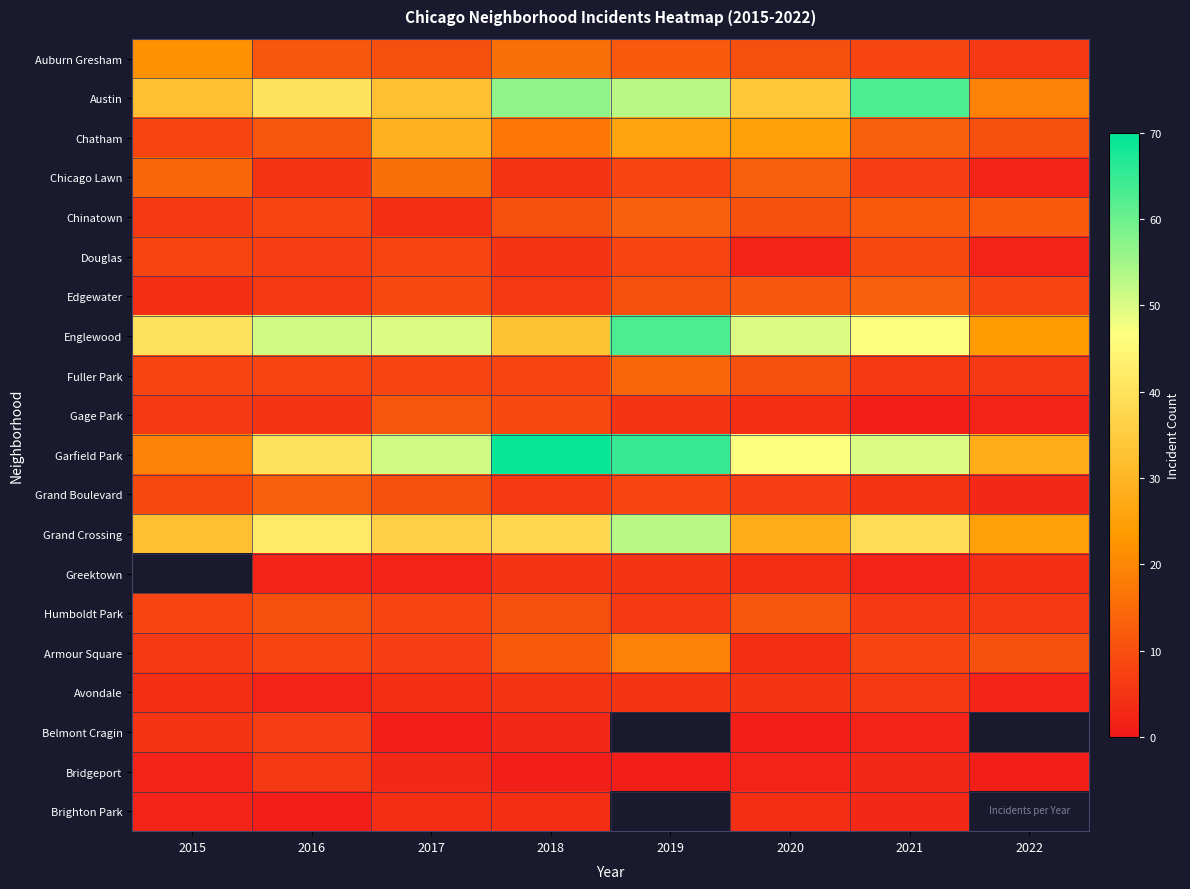

What is the difference between the Fuller Park values at 2015 and 2021?

2.0